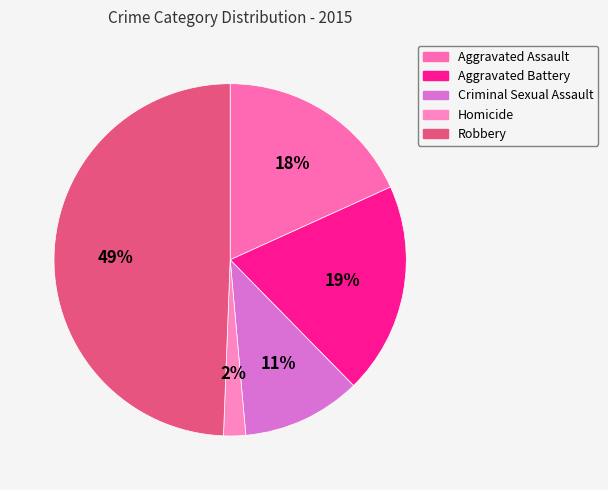

Is there a majority slice in this chart?

No